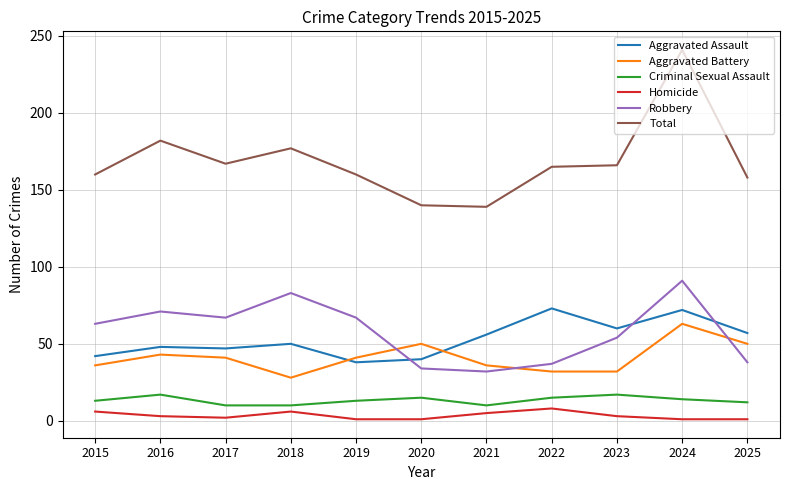

What is the approximate value of Aggravated Battery at 2023, to the nearest 5?

30